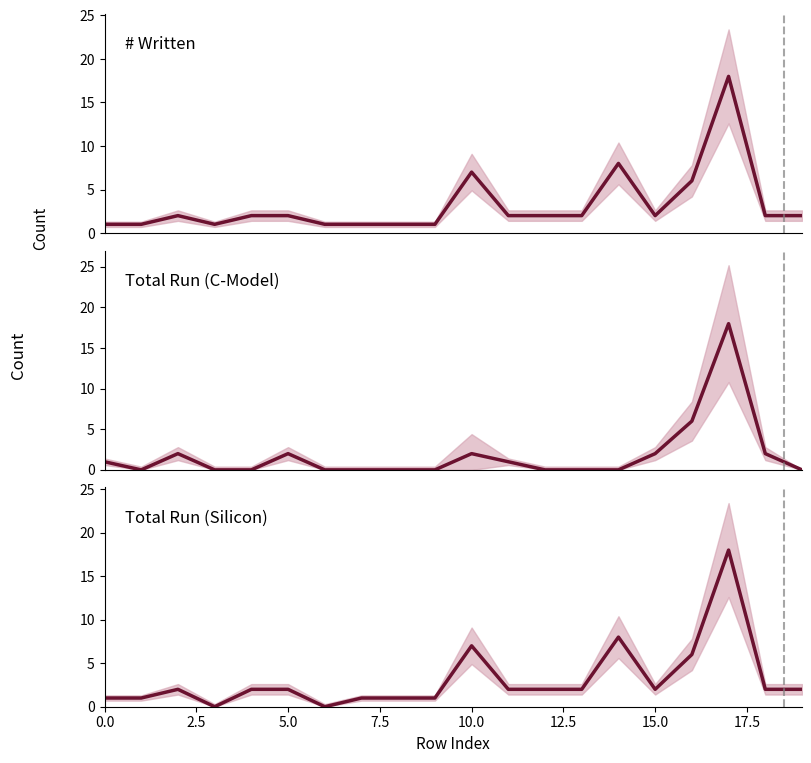

What is the highest value of the # Written series?

18